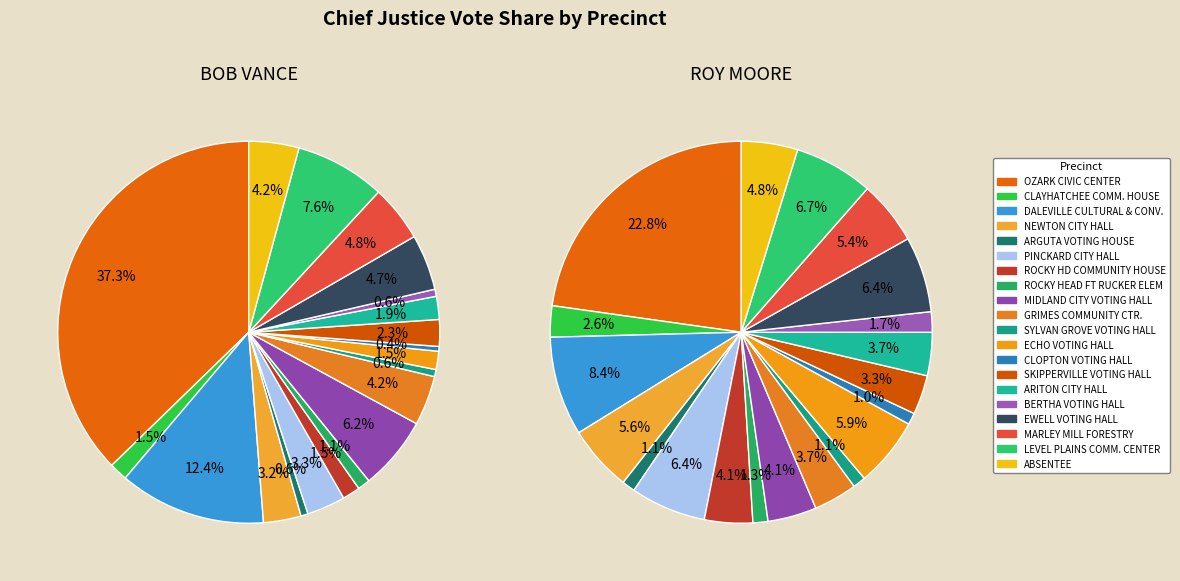

Does any single category account for the majority?

No